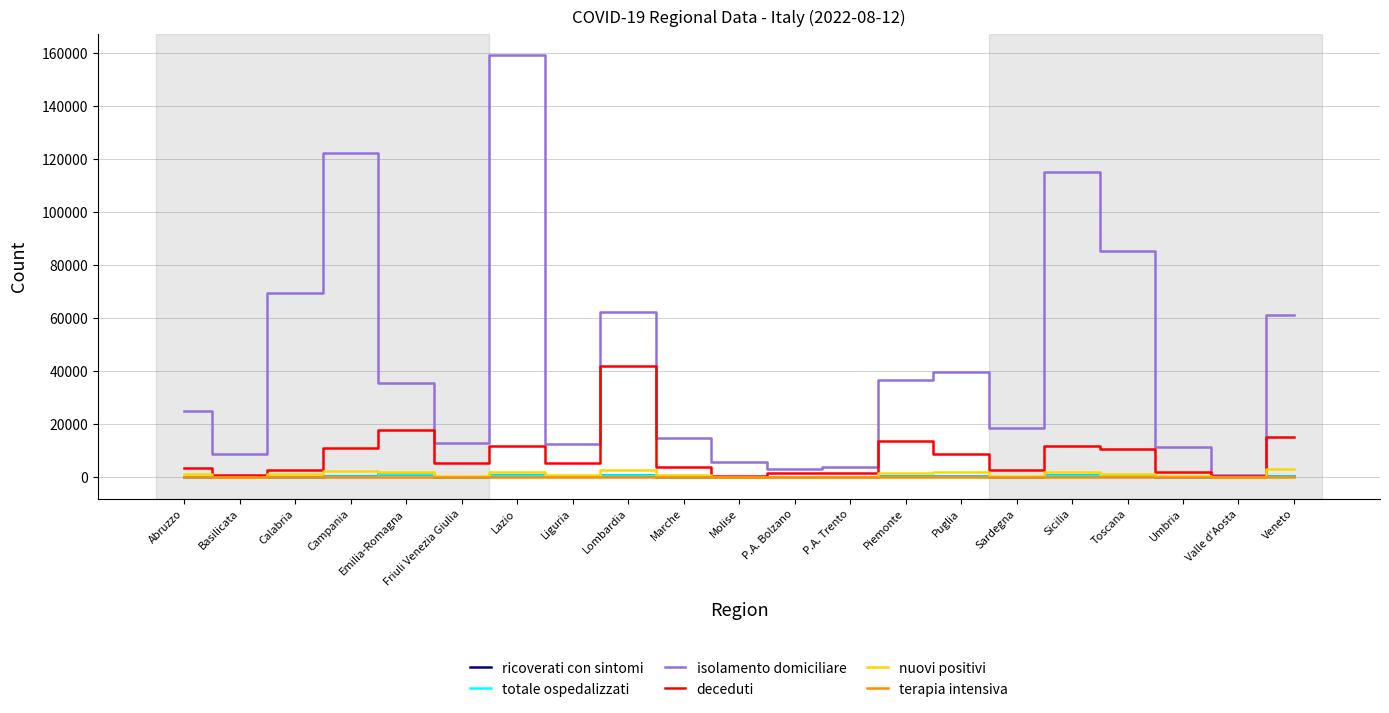

Between P.A. Bolzano and Toscana, which series saw the biggest shift?

isolamento domiciliare